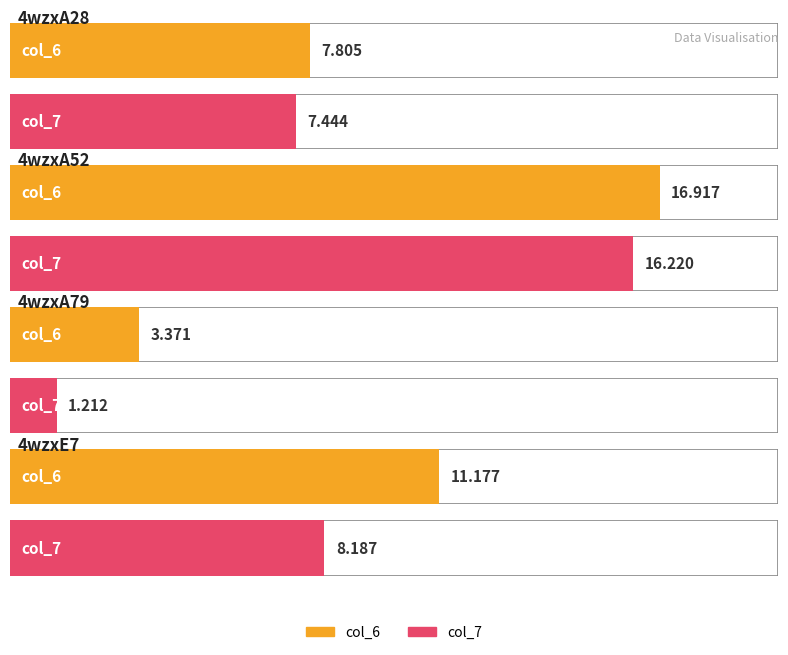

Read the col_7 value at 4wzxA28.

7.4